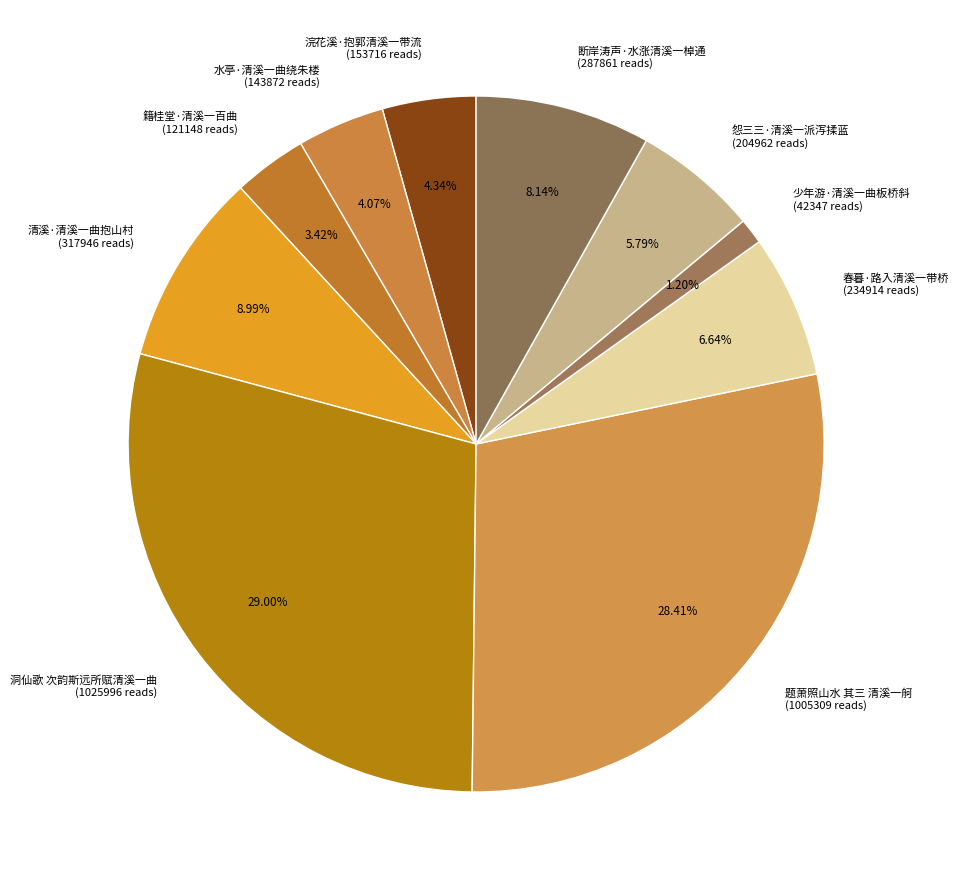

Which has a higher value, 怨三三·清溪一派泻揉蓝 or 水亭·清溪一曲绕朱楼?

怨三三·清溪一派泻揉蓝